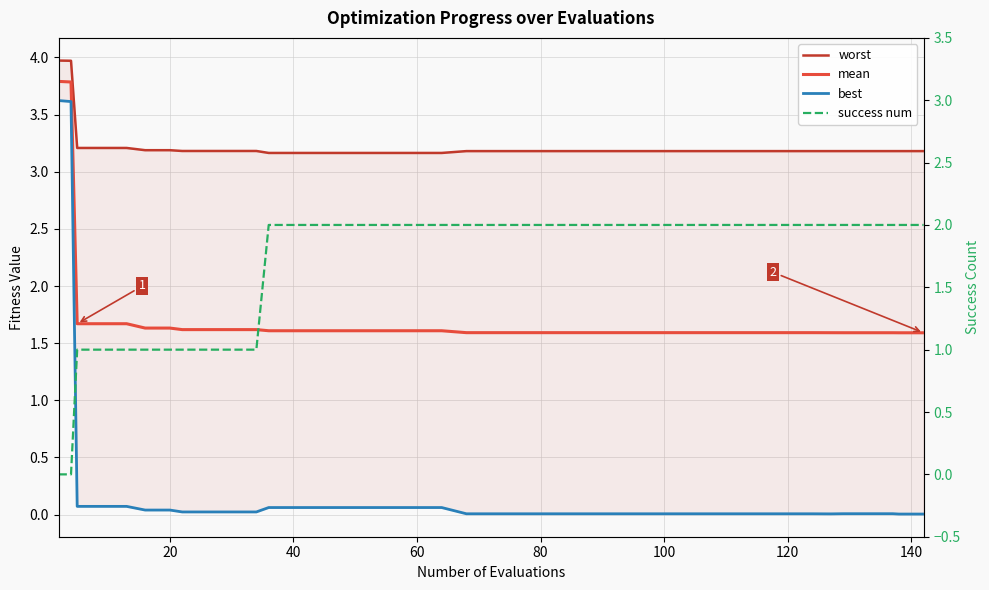

Does the chart have visible grid lines?

Yes